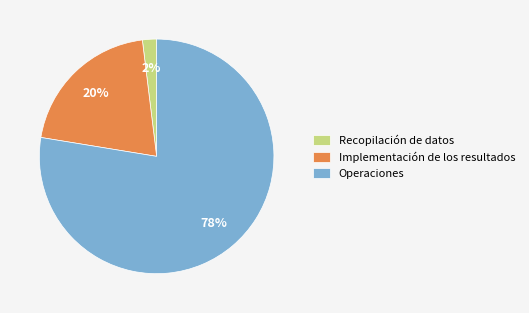

To the nearest percent, what is the difference between the largest and smallest slice percentages?

76%